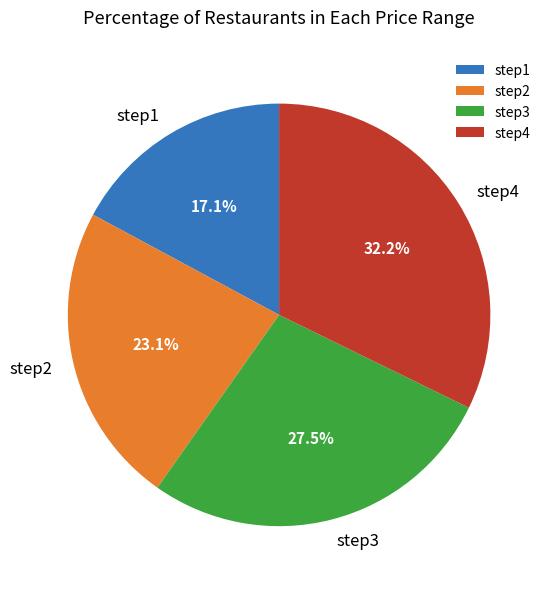

Approximately how many times larger is the value at step3 compared to step4?

0.9